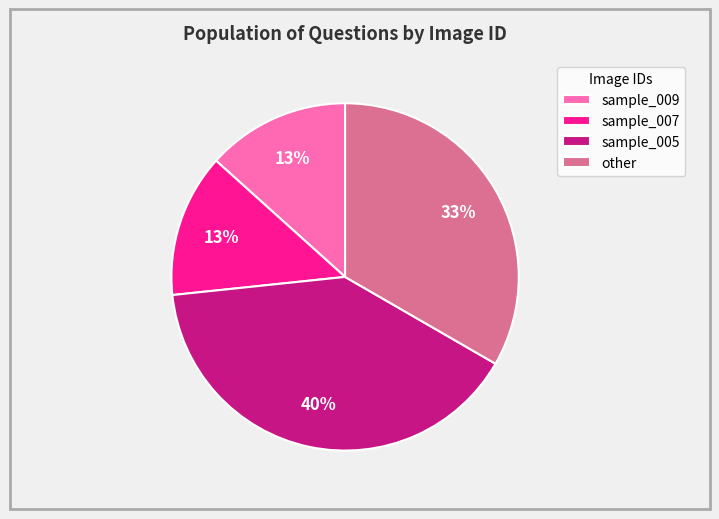

To the nearest percent, what is the difference between the sample_005 and sample_007 slice percentages?

27%